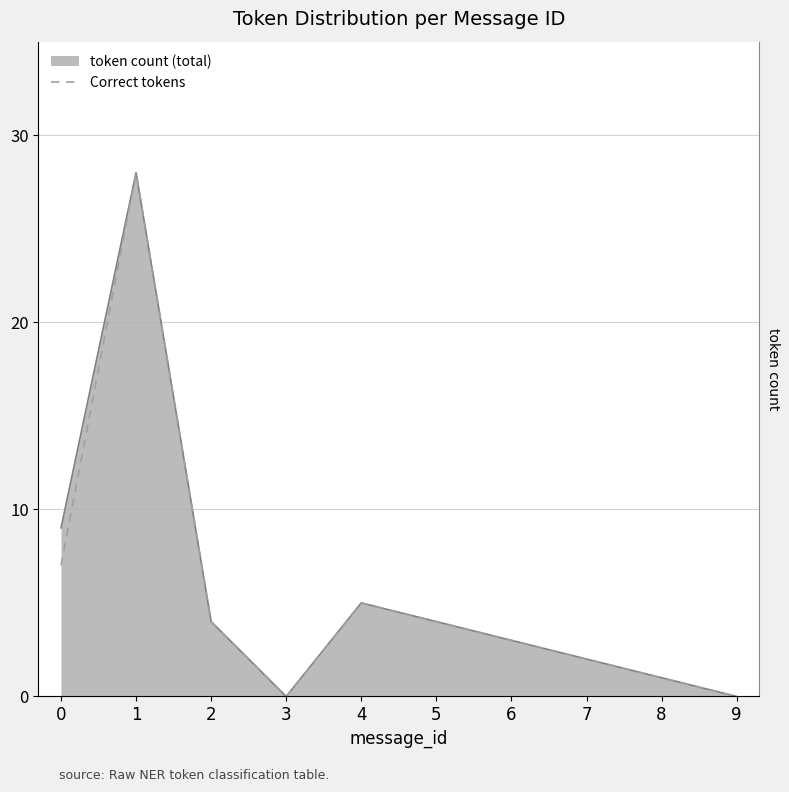

Is the value of Correct tokens at 8 greater than the value of token count (total) at 7?

No